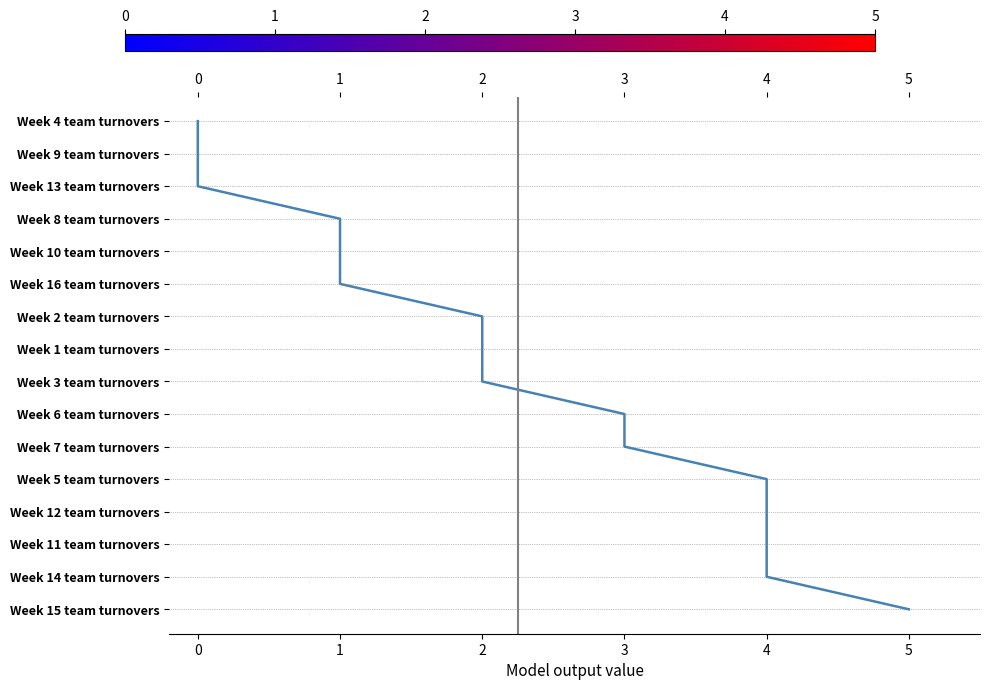

The value at 4 is 17. True or false?

False